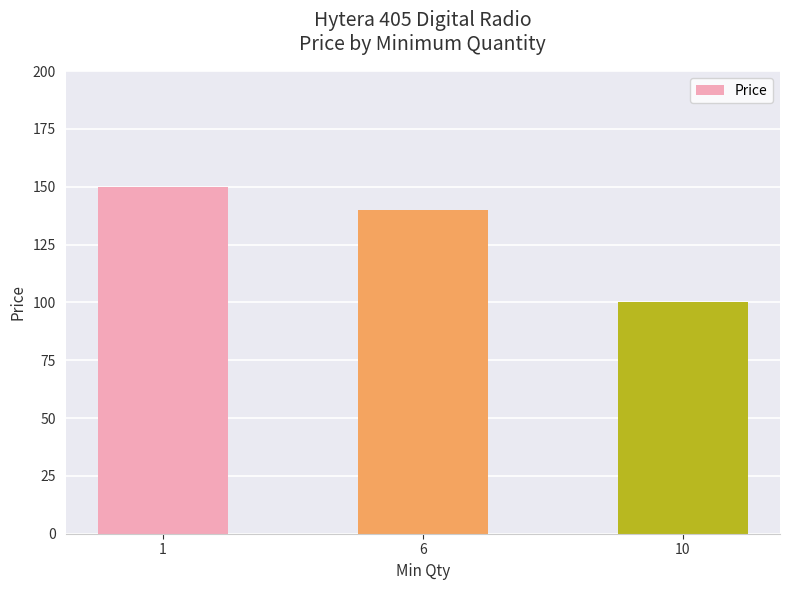

What is the approximate value at 1, to the nearest 10?

150